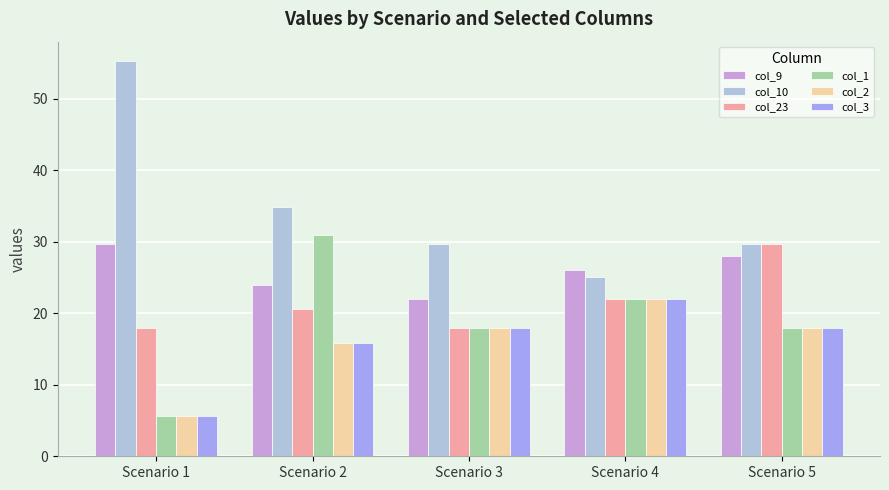

What is the difference between the col_3 values at Scenario 5 and Scenario 4?

4.1